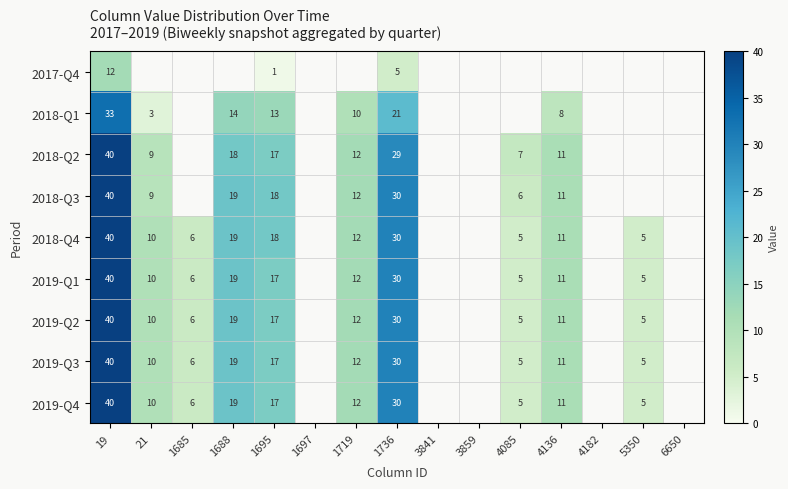

What is the spread (max minus min) of values at 19?

28